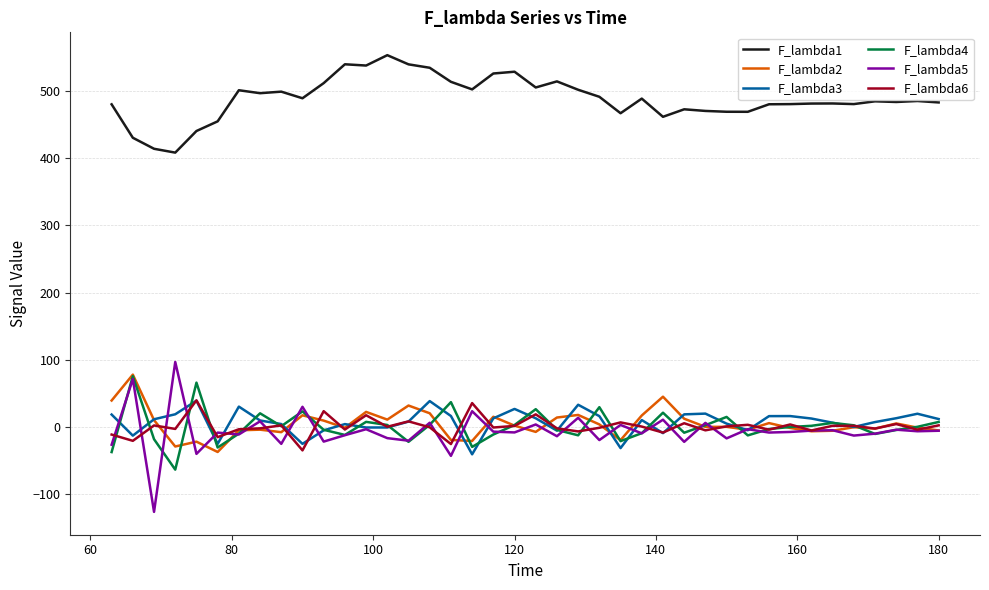

True or false: F_lambda2 and F_lambda1 cross at least once.

False